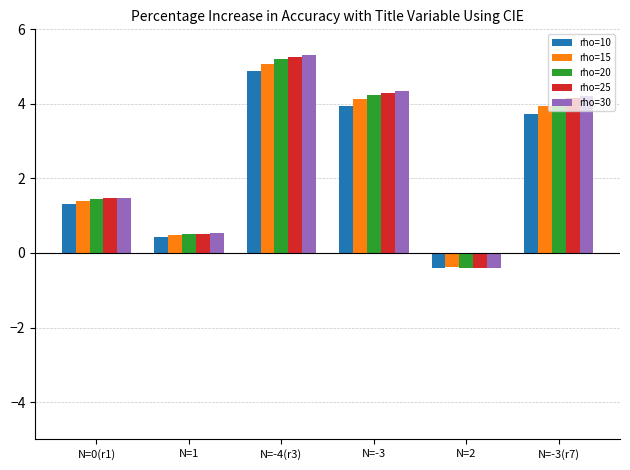

How many negative values does the rho=20 series have?

1